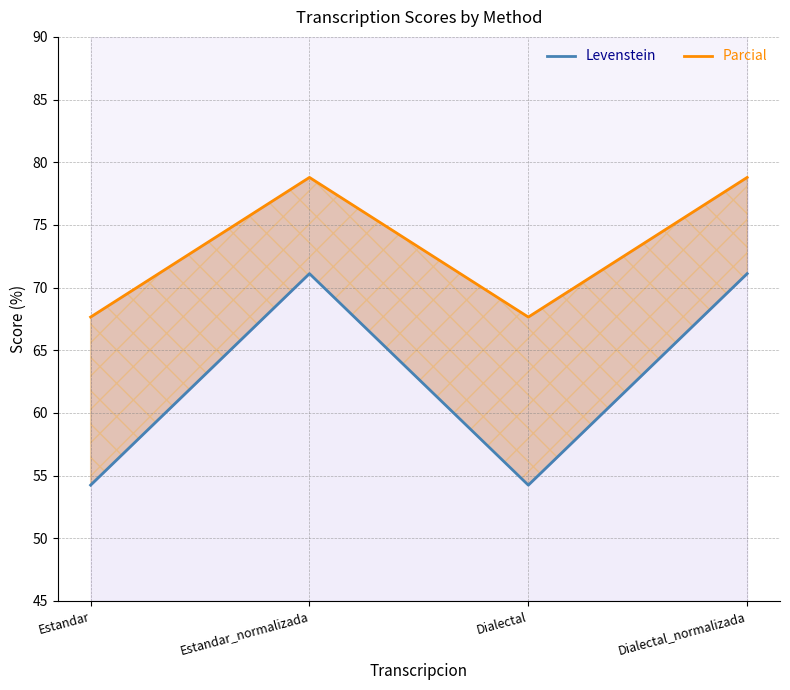

Where is the first local maximum for Parcial?

Estandar_normalizada